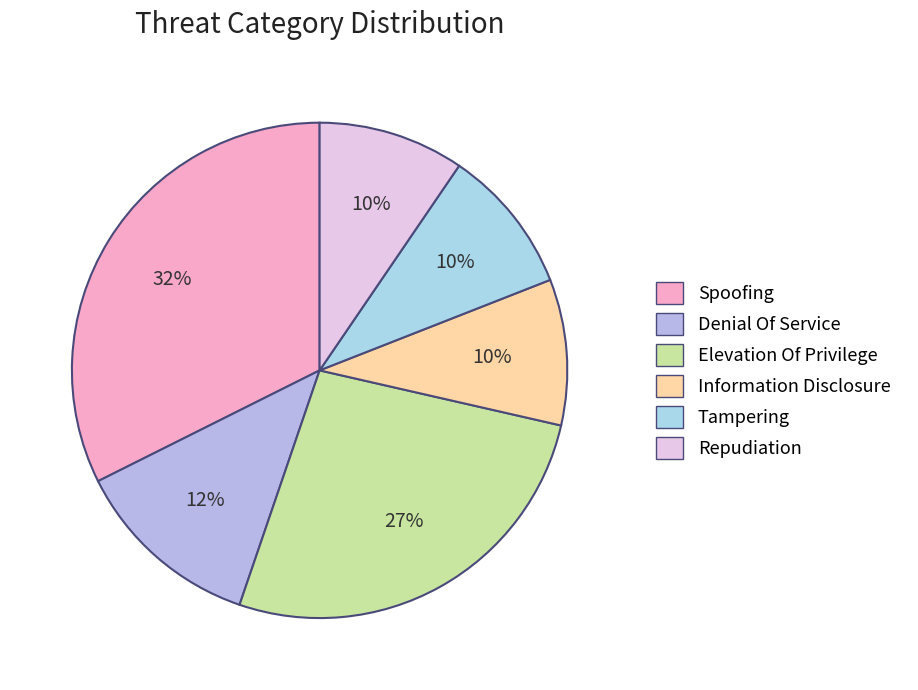

True or false: Information Disclosure accounts for 19% of the total.

False